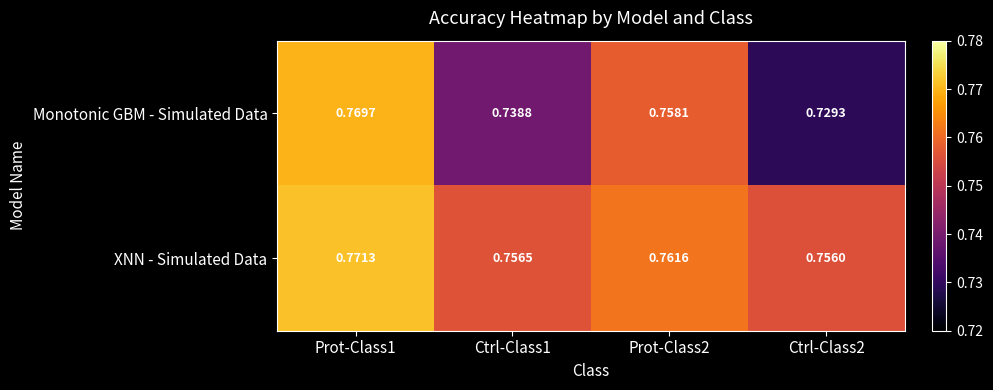

List the series in order of their peak value, lowest first.

Monotonic GBM - Simulated Data, XNN - Simulated Data